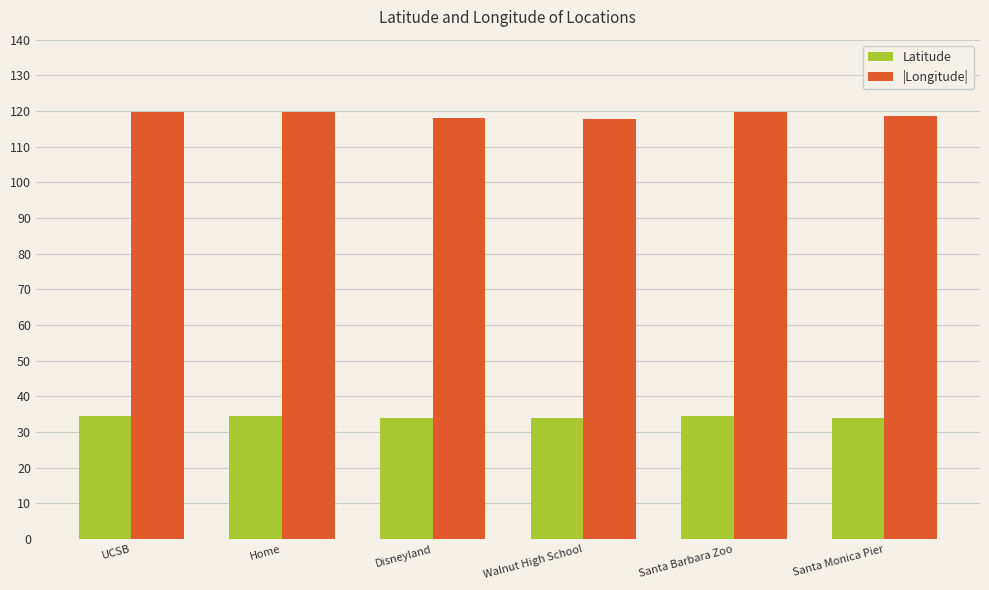

The value of Latitude at Santa Barbara Zoo is 34.4. True or false?

True